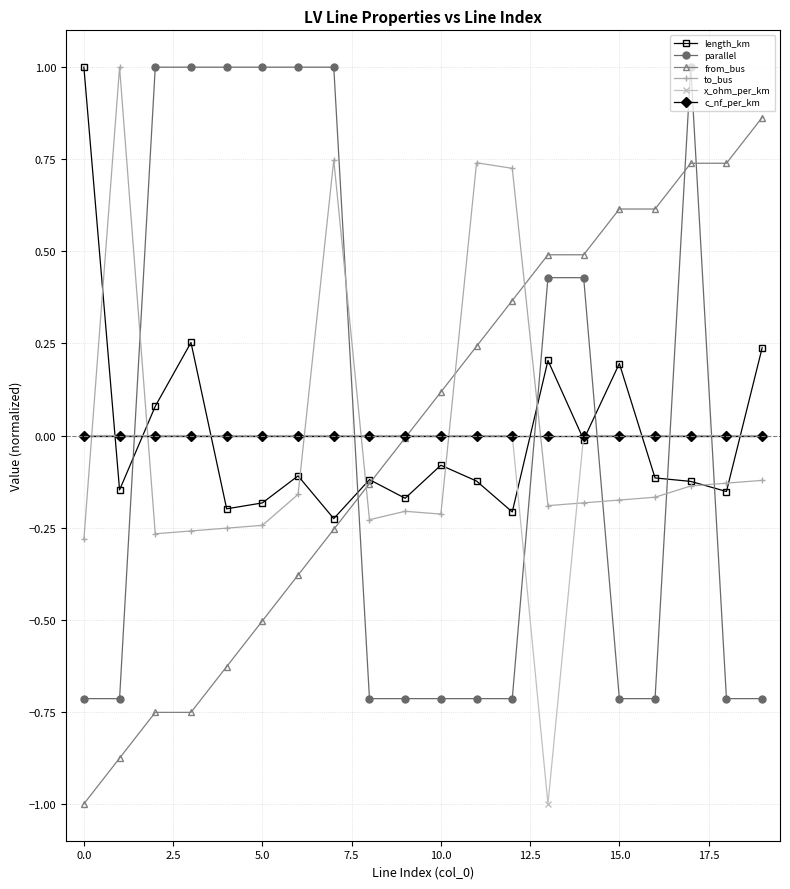

What is the value of the parallel point at the 2nd from the left?

-0.7